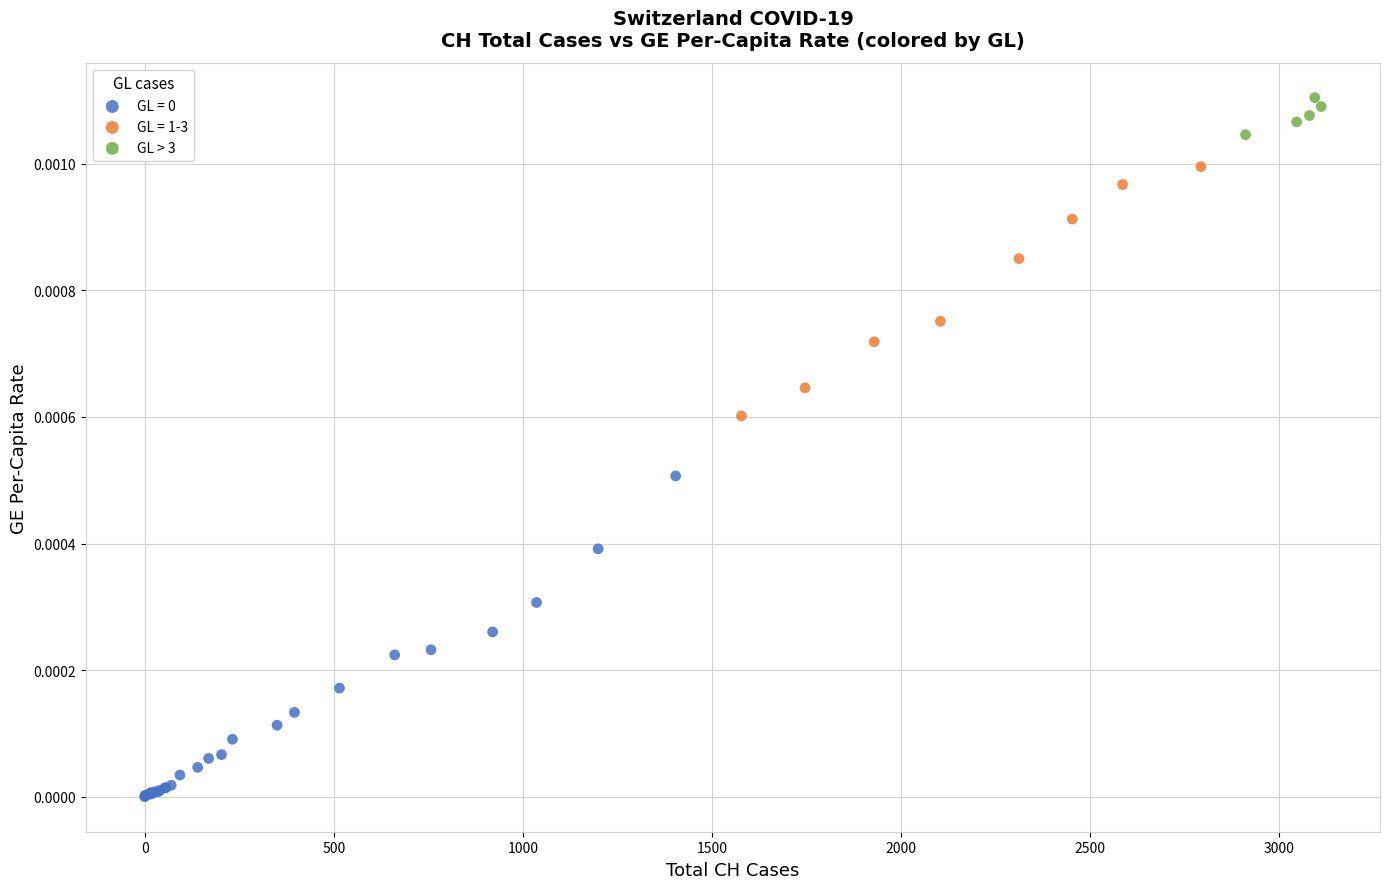

Which series reaches the maximum Y coordinate?

GL > 3